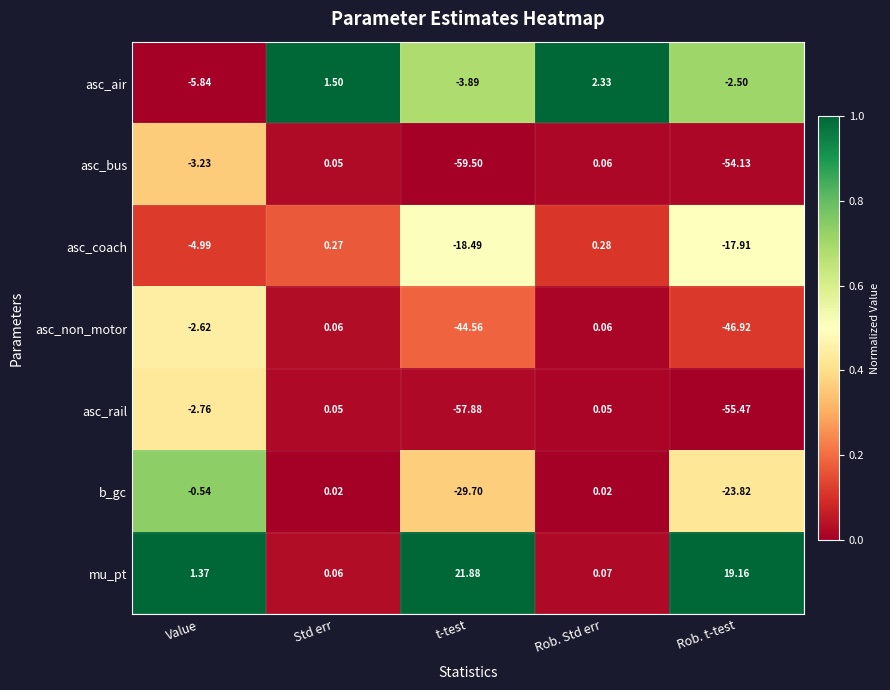

At which category is the sum across all series the highest?

Rob. Std err